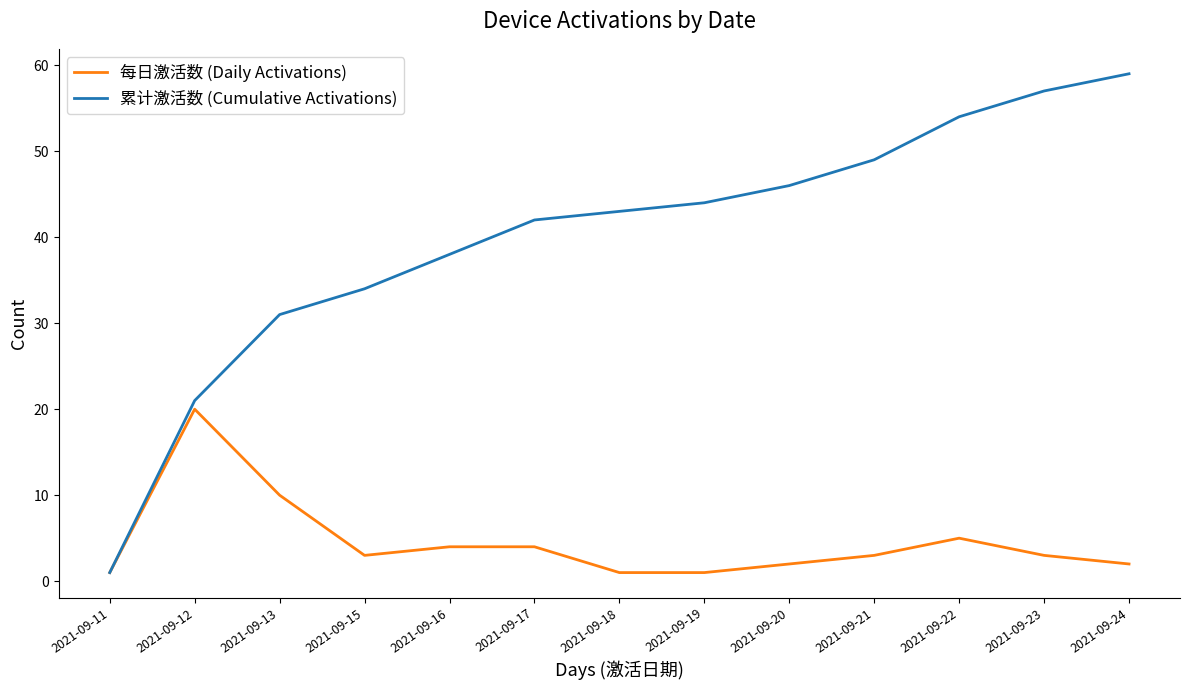

List the series in order of their peak value, lowest first.

每日激活数 (Daily Activations), 累计激活数 (Cumulative Activations)